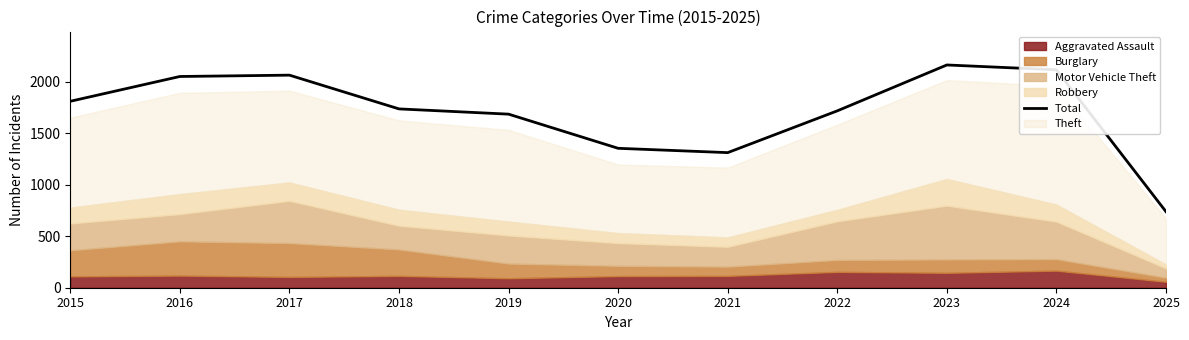

How many interior local peaks (higher than both neighbors) does the data have?

2